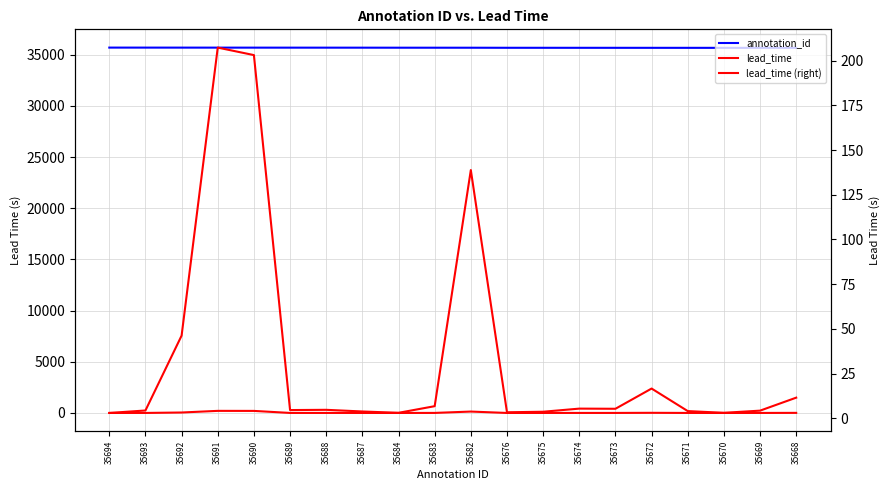

At 35673, list the series in order from largest to smallest.

annotation_id, lead_time, lead_time (right)